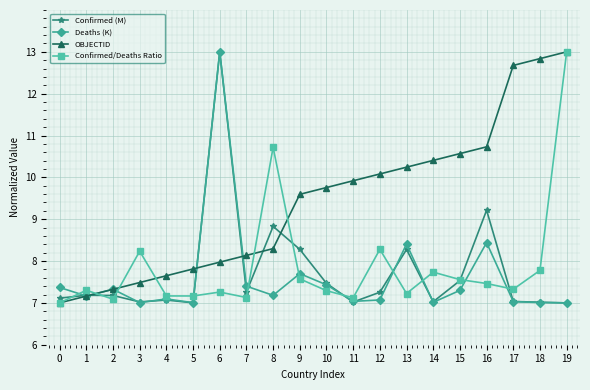

What is the sum of the Confirmed/Deaths Ratio values at 5 and 18?

14.9